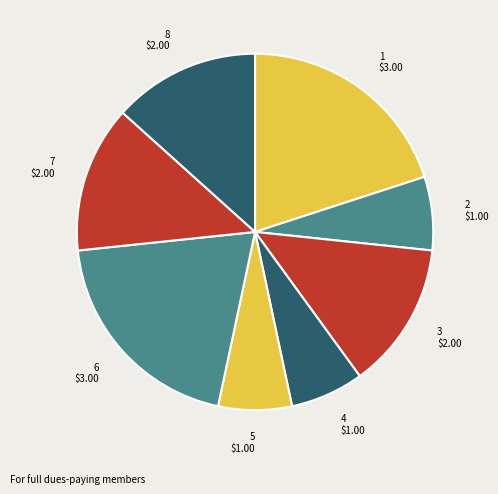

The 6 $3.00 slice represents 14% of the pie. True or false?

False